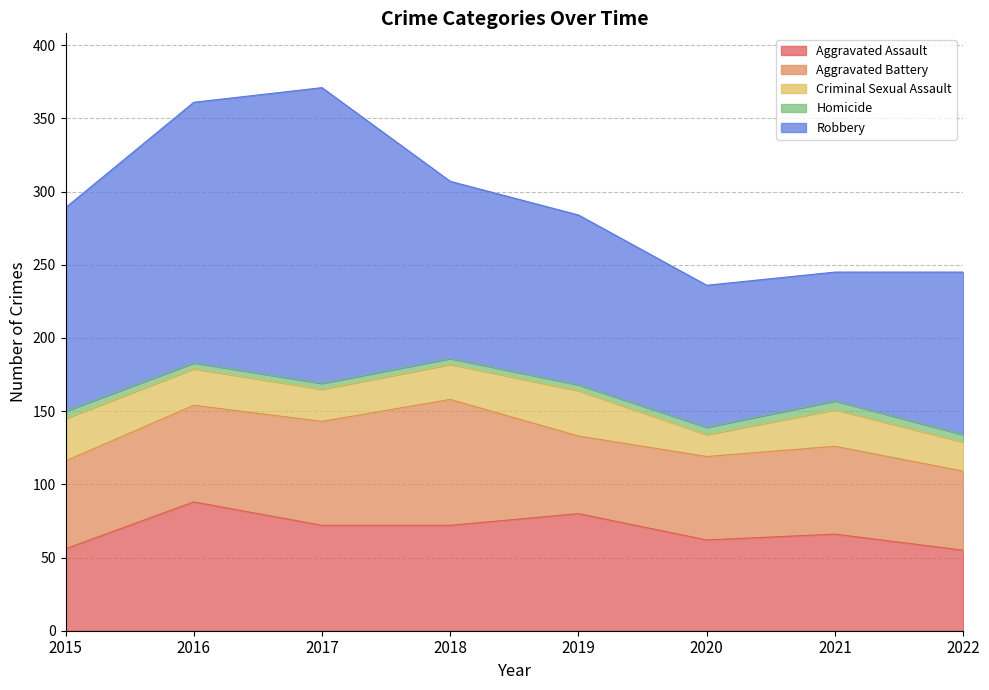

True or false: Robbery and Homicide cross at least once.

False